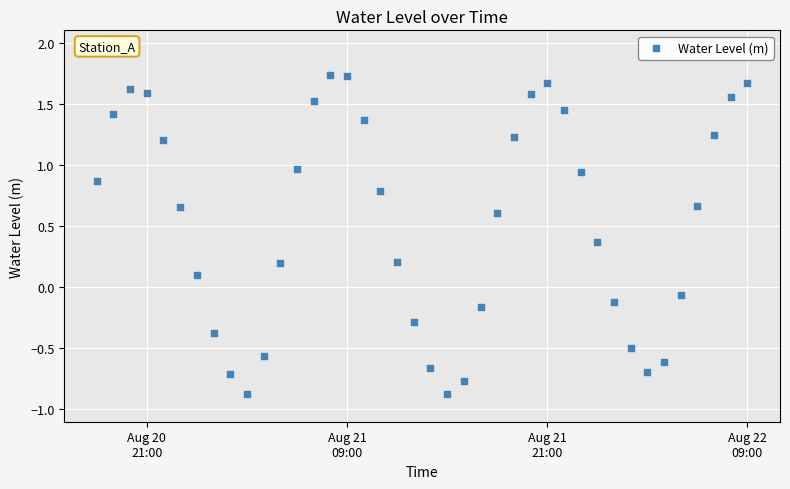

What is the range of Y values (max minus min)?

2.6